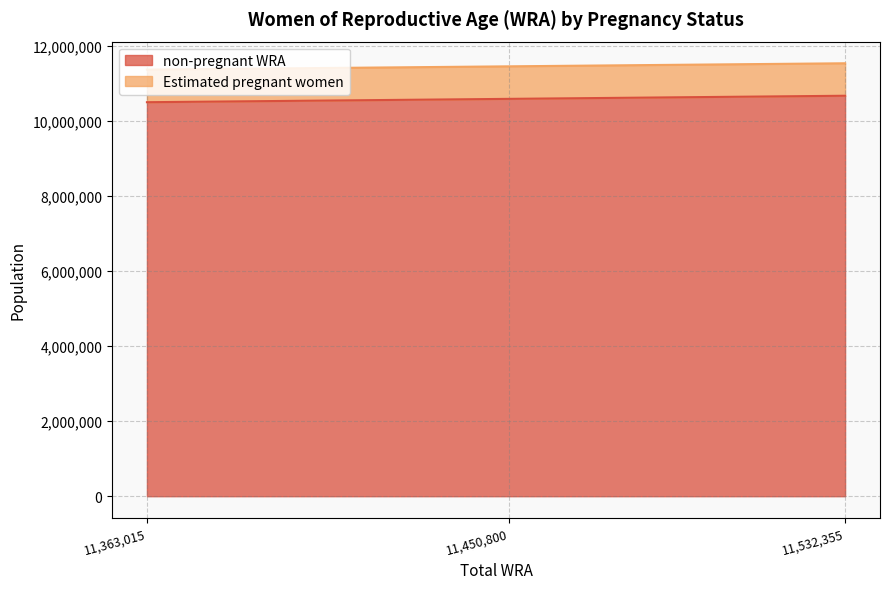

What is the average value of the non-pregnant WRA series?

10582154.7